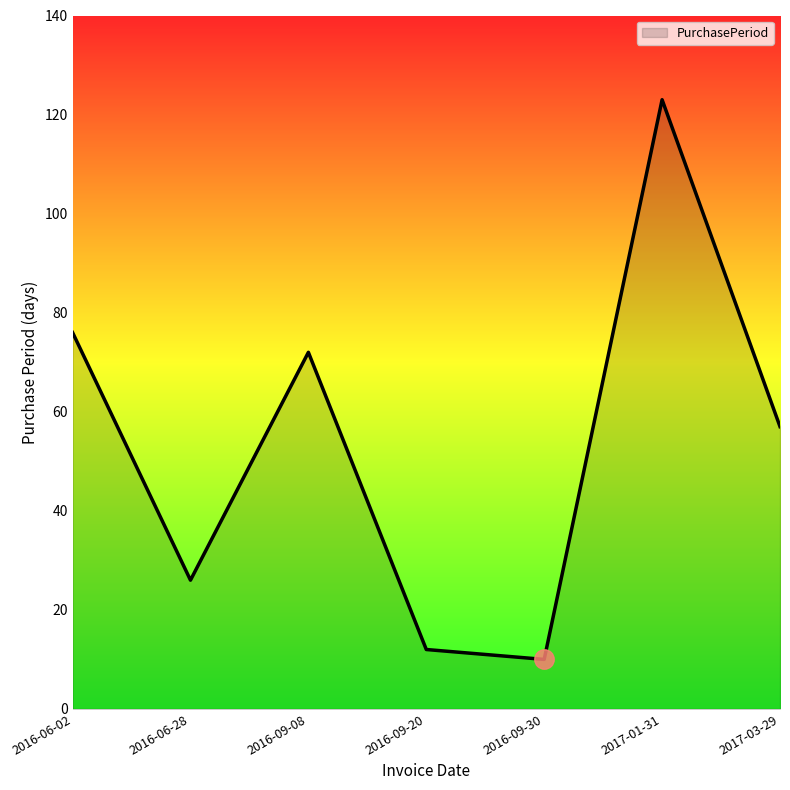

Reading right to left, list all the values displayed in this chart.

2017-03-29=57	2017-01-31=123	2016-09-30=10	2016-09-20=12	2016-09-08=72	2016-06-28=26	2016-06-02=76